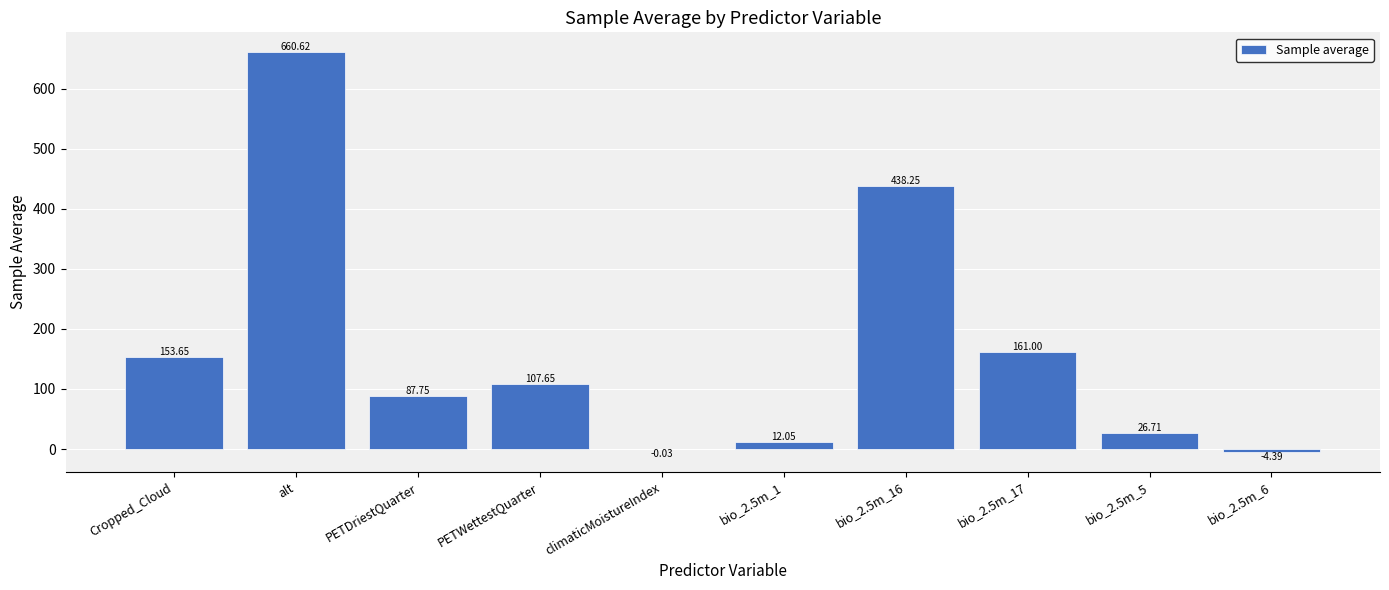

Are the bars grouped side by side (vs. stacked)?

No